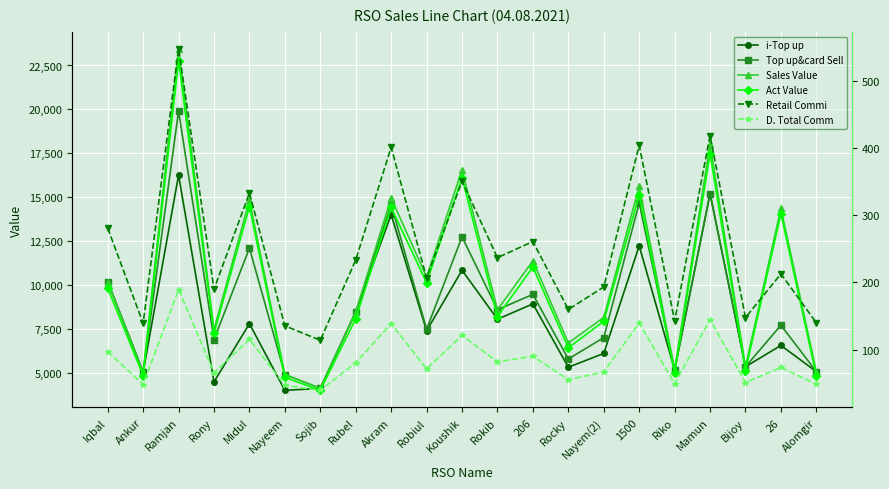

What is the label of the 2nd point from the right?

26